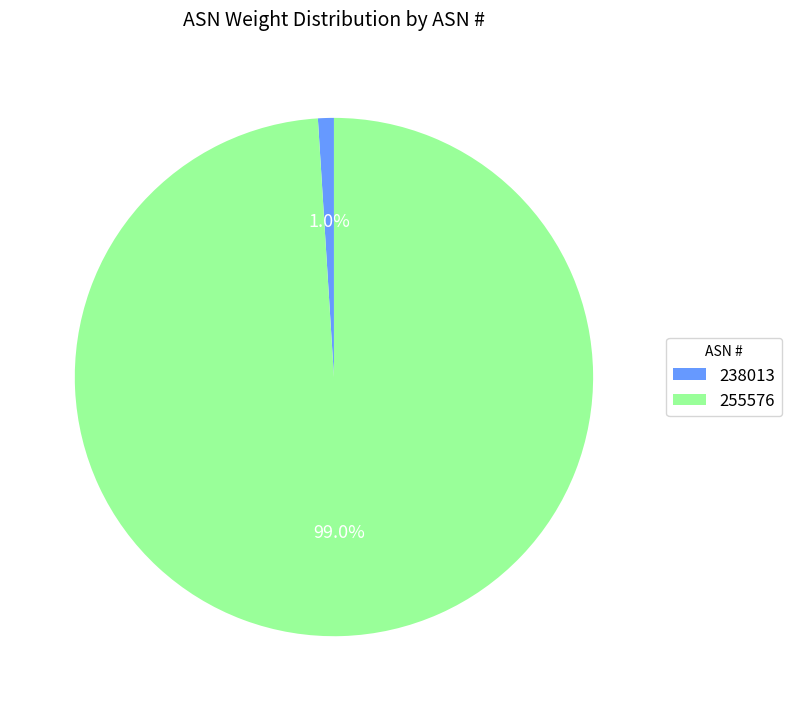

Is there any slice that represents more than half of the pie?

Yes